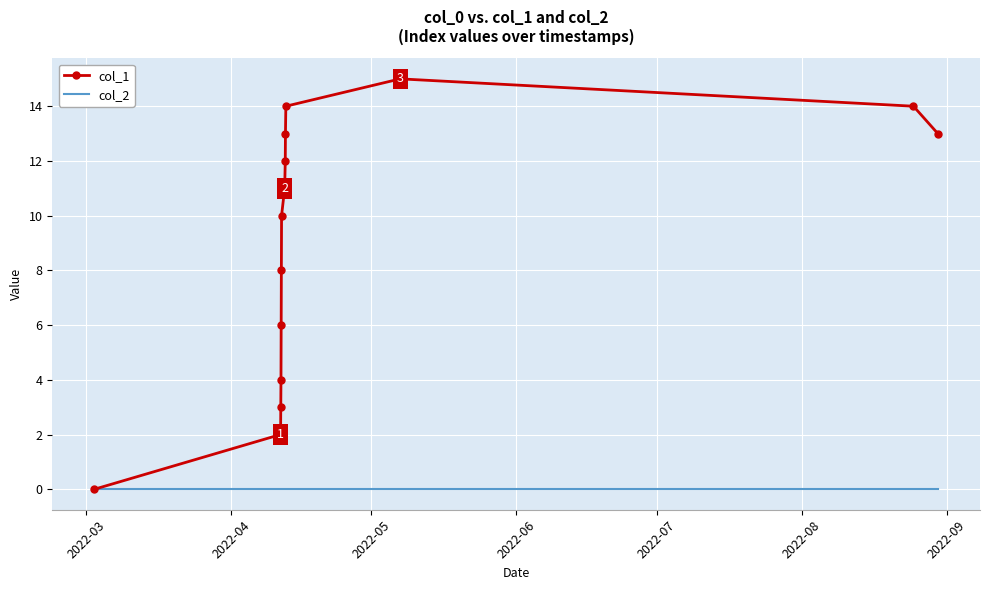

Which series has the largest range (max minus min)?

col_1